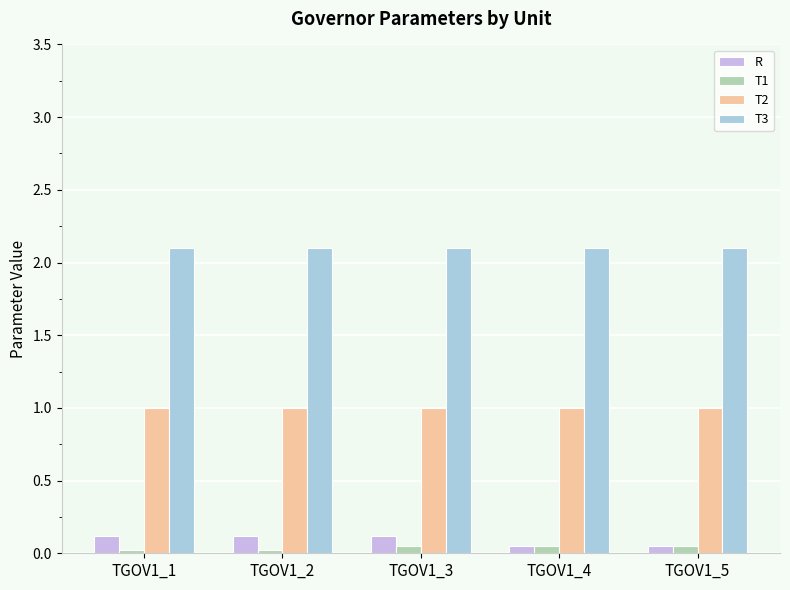

Reading left to right, extract all data points from this chart.

R: 0.1	0.1	0.1	0.1	0.1
T1: 0.0	0.0	0.1	0.1	0.1
T2: 1.0	1.0	1.0	1.0	1.0
T3: 2.1	2.1	2.1	2.1	2.1